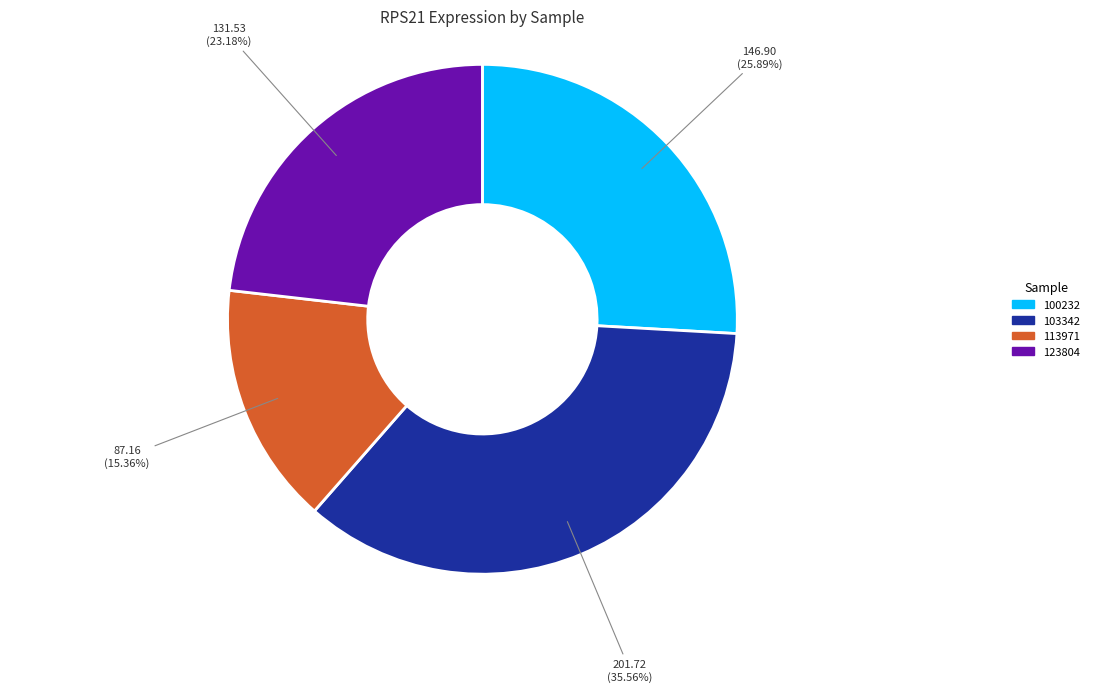

Is there a majority slice in this chart?

No